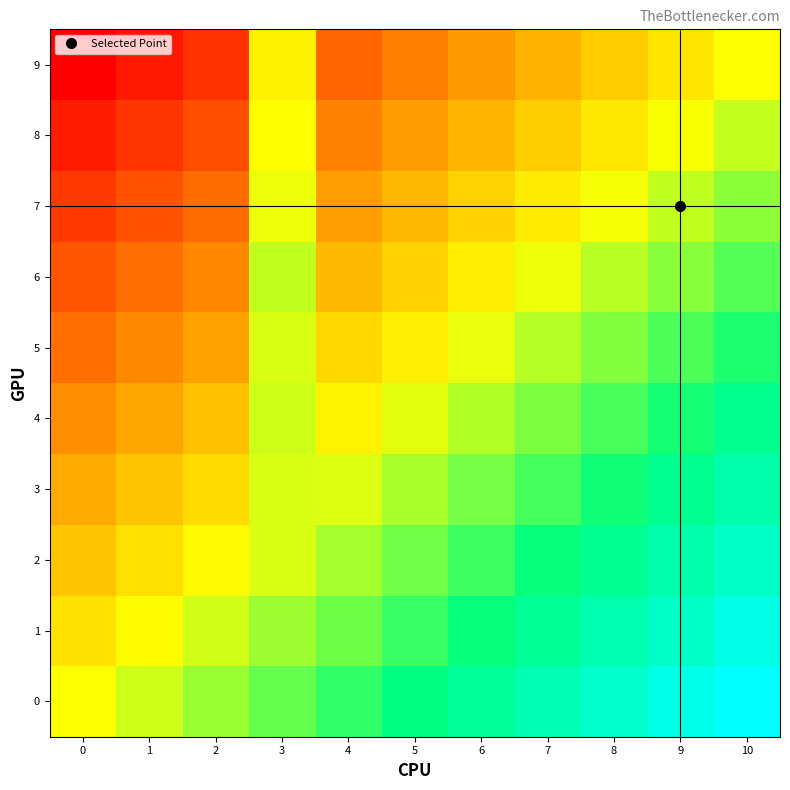

Reading right to left, transcribe all the data shown in this chart.

0: 10=1.0	9=0.9	8=0.8	7=0.7	6=0.6	5=0.5	4=0.4	3=0.3	2=0.2	1=0.1	0=0.0
1: 10=0.9	9=0.8	8=0.7	7=0.6	6=0.5	5=0.4	4=0.3	3=0.2	2=0.1	1=-0.0	0=-0.1
2: 10=0.8	9=0.7	8=0.6	7=0.5	6=0.4	5=0.3	4=0.2	3=0.1	2=-0.0	1=-0.1	0=-0.2
3: 10=0.7	9=0.6	8=0.5	7=0.4	6=0.3	5=0.2	4=0.1	3=0.1	2=-0.1	1=-0.2	0=-0.3
4: 10=0.6	9=0.5	8=0.4	7=0.3	6=0.2	5=0.1	4=-0.0	3=0.1	2=-0.2	1=-0.3	0=-0.4
5: 10=0.4	9=0.3	8=0.2	7=0.1	6=0.0	5=-0.1	4=-0.2	3=0.1	2=-0.4	1=-0.5	0=-0.6
6: 10=0.3	9=0.2	8=0.1	7=0.0	6=-0.1	5=-0.2	4=-0.3	3=0.1	2=-0.5	1=-0.6	0=-0.7
7: 10=0.2	9=0.1	8=0.0	7=-0.1	6=-0.2	5=-0.3	4=-0.4	3=0.0	2=-0.6	1=-0.7	0=-0.8
8: 10=0.1	9=0.0	8=-0.1	7=-0.2	6=-0.3	5=-0.4	4=-0.5	3=-0.0	2=-0.7	1=-0.8	0=-0.9
9: 10=0.0	9=-0.1	8=-0.2	7=-0.3	6=-0.4	5=-0.5	4=-0.6	3=-0.0	2=-0.8	1=-0.9	0=-1.0